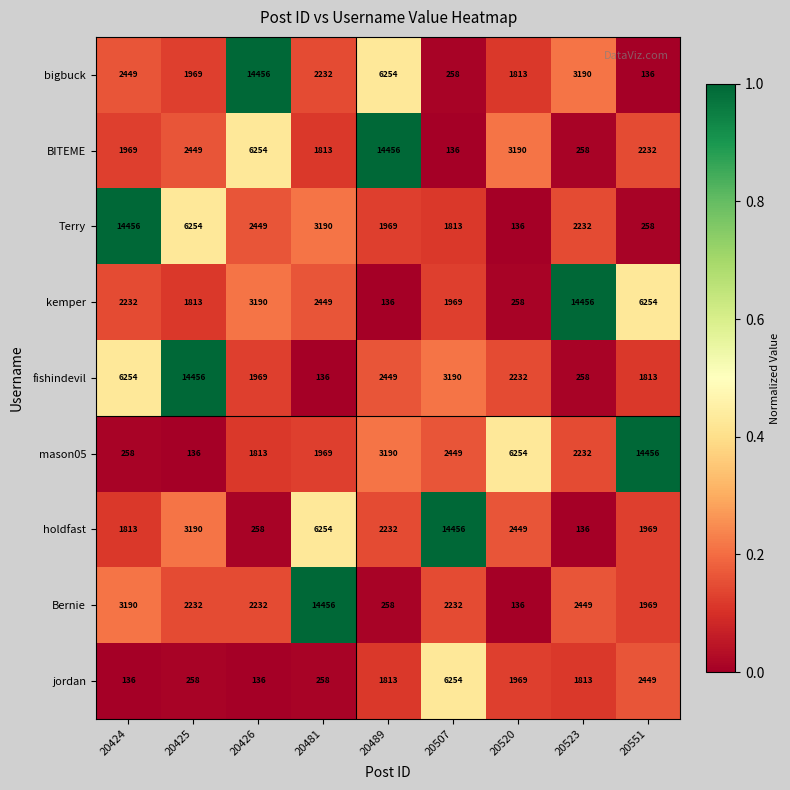

The value of bigbuck at 20481 is 3165. True or false?

False